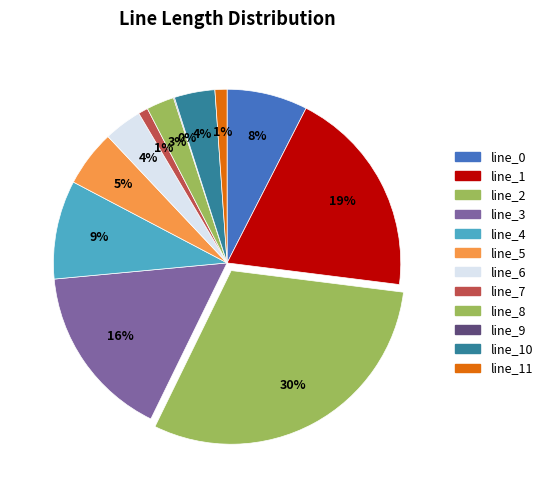

How many segments does this pie chart have?

12